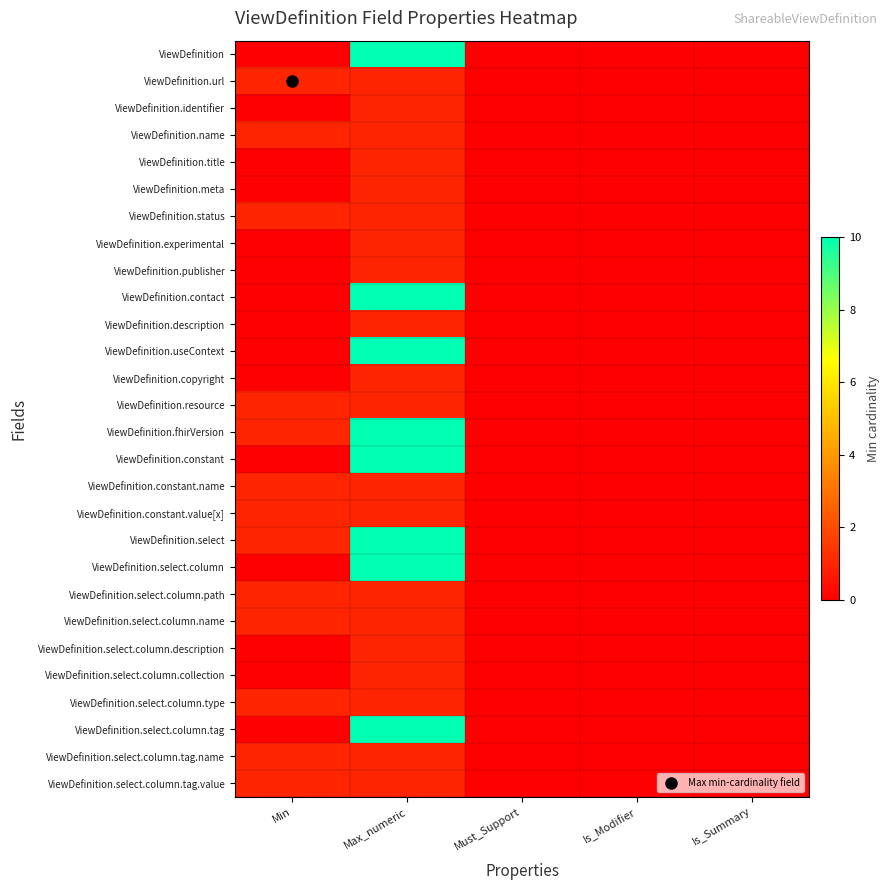

Reading left to right, what are all the values shown in this chart?

ViewDefinition: Min=0	Max_numeric=99	Must_Support=0	Is_Modifier=0	Is_Summary=0
ViewDefinition.url: Min=1	Max_numeric=1	Must_Support=0	Is_Modifier=0	Is_Summary=0
ViewDefinition.identifier: Min=0	Max_numeric=1	Must_Support=0	Is_Modifier=0	Is_Summary=0
ViewDefinition.name: Min=1	Max_numeric=1	Must_Support=0	Is_Modifier=0	Is_Summary=0
ViewDefinition.title: Min=0	Max_numeric=1	Must_Support=0	Is_Modifier=0	Is_Summary=0
ViewDefinition.meta: Min=0	Max_numeric=1	Must_Support=0	Is_Modifier=0	Is_Summary=0
ViewDefinition.status: Min=1	Max_numeric=1	Must_Support=0	Is_Modifier=0	Is_Summary=0
ViewDefinition.experimental: Min=0	Max_numeric=1	Must_Support=0	Is_Modifier=0	Is_Summary=0
ViewDefinition.publisher: Min=0	Max_numeric=1	Must_Support=0	Is_Modifier=0	Is_Summary=0
ViewDefinition.contact: Min=0	Max_numeric=99	Must_Support=0	Is_Modifier=0	Is_Summary=0
ViewDefinition.description: Min=0	Max_numeric=1	Must_Support=0	Is_Modifier=0	Is_Summary=0
ViewDefinition.useContext: Min=0	Max_numeric=99	Must_Support=0	Is_Modifier=0	Is_Summary=0
ViewDefinition.copyright: Min=0	Max_numeric=1	Must_Support=0	Is_Modifier=0	Is_Summary=0
ViewDefinition.resource: Min=1	Max_numeric=1	Must_Support=0	Is_Modifier=0	Is_Summary=0
ViewDefinition.fhirVersion: Min=1	Max_numeric=99	Must_Support=0	Is_Modifier=0	Is_Summary=0
ViewDefinition.constant: Min=0	Max_numeric=99	Must_Support=0	Is_Modifier=0	Is_Summary=0
ViewDefinition.constant.name: Min=1	Max_numeric=1	Must_Support=0	Is_Modifier=0	Is_Summary=0
ViewDefinition.constant.value[x]: Min=1	Max_numeric=1	Must_Support=0	Is_Modifier=0	Is_Summary=0
ViewDefinition.select: Min=1	Max_numeric=99	Must_Support=0	Is_Modifier=0	Is_Summary=0
ViewDefinition.select.column: Min=0	Max_numeric=99	Must_Support=0	Is_Modifier=0	Is_Summary=0
ViewDefinition.select.column.path: Min=1	Max_numeric=1	Must_Support=0	Is_Modifier=0	Is_Summary=0
ViewDefinition.select.column.name: Min=1	Max_numeric=1	Must_Support=0	Is_Modifier=0	Is_Summary=0
ViewDefinition.select.column.description: Min=0	Max_numeric=1	Must_Support=0	Is_Modifier=0	Is_Summary=0
ViewDefinition.select.column.collection: Min=0	Max_numeric=1	Must_Support=0	Is_Modifier=0	Is_Summary=0
ViewDefinition.select.column.type: Min=1	Max_numeric=1	Must_Support=0	Is_Modifier=0	Is_Summary=0
ViewDefinition.select.column.tag: Min=0	Max_numeric=99	Must_Support=0	Is_Modifier=0	Is_Summary=0
ViewDefinition.select.column.tag.name: Min=1	Max_numeric=1	Must_Support=0	Is_Modifier=0	Is_Summary=0
ViewDefinition.select.column.tag.value: Min=1	Max_numeric=1	Must_Support=0	Is_Modifier=0	Is_Summary=0